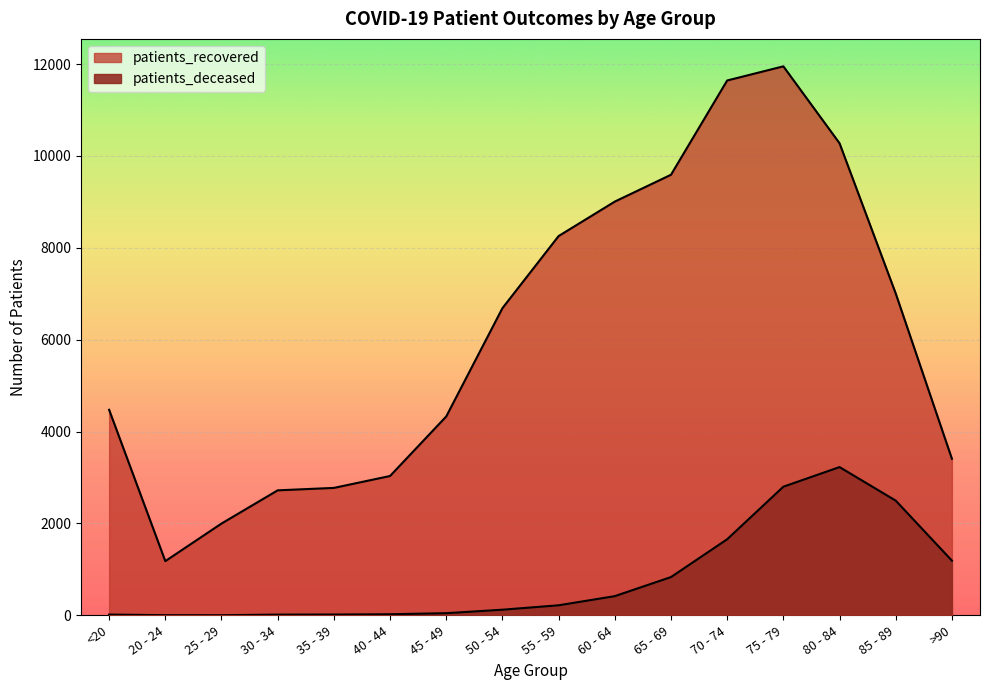

The patients_deceased series shows 47 at 45 - 49. True or false?

True